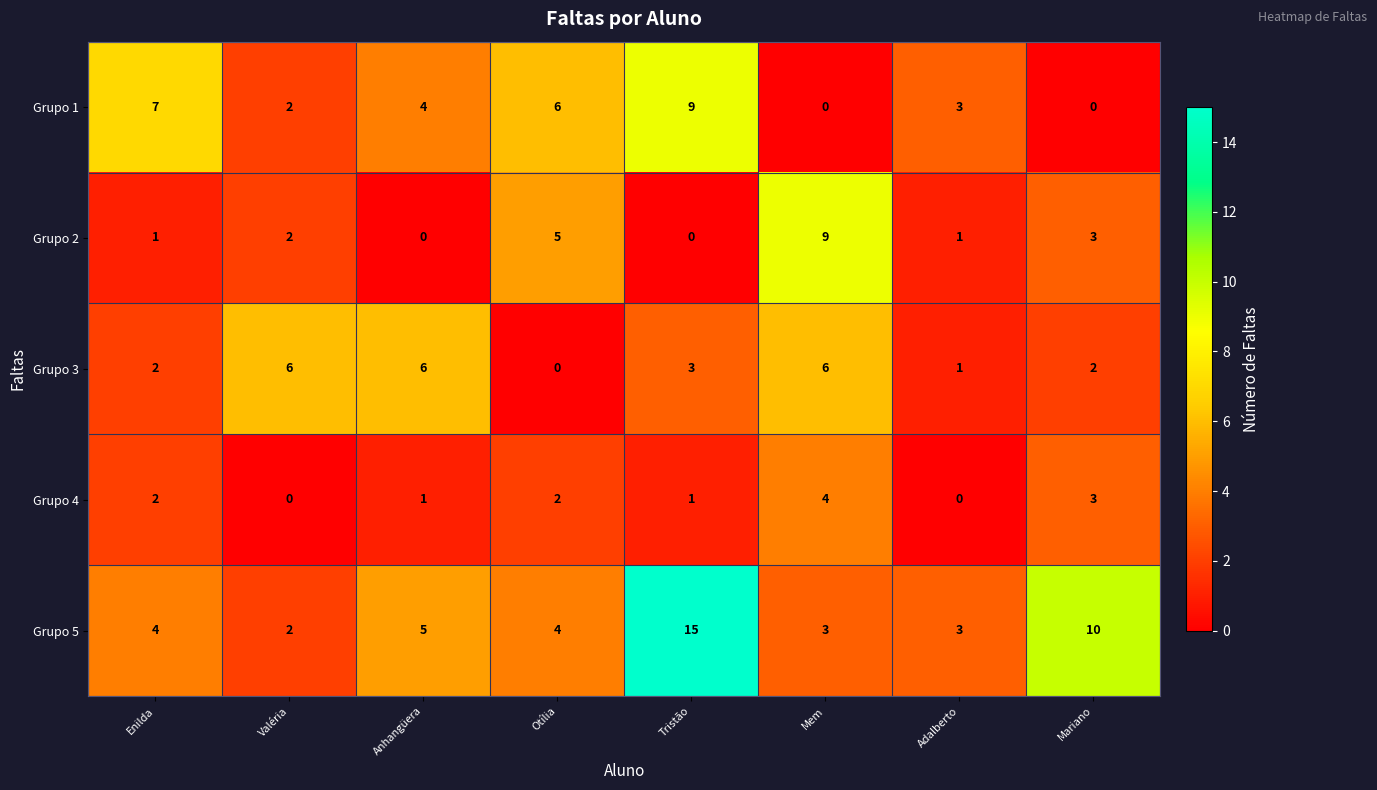

What is the greatest value displayed?

15